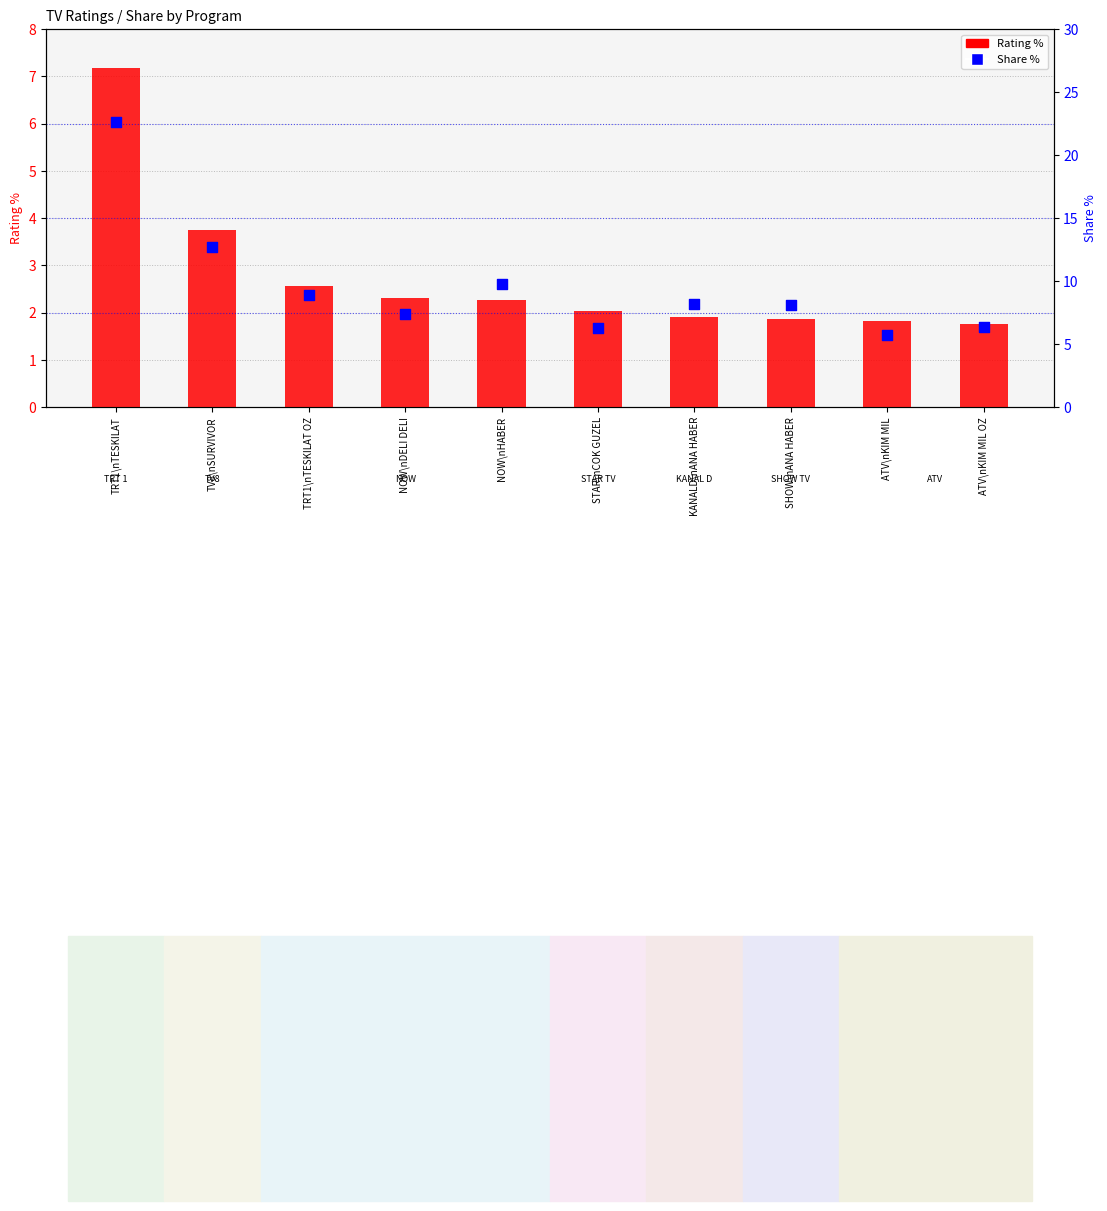

Which series has the largest total across all categories?

Share